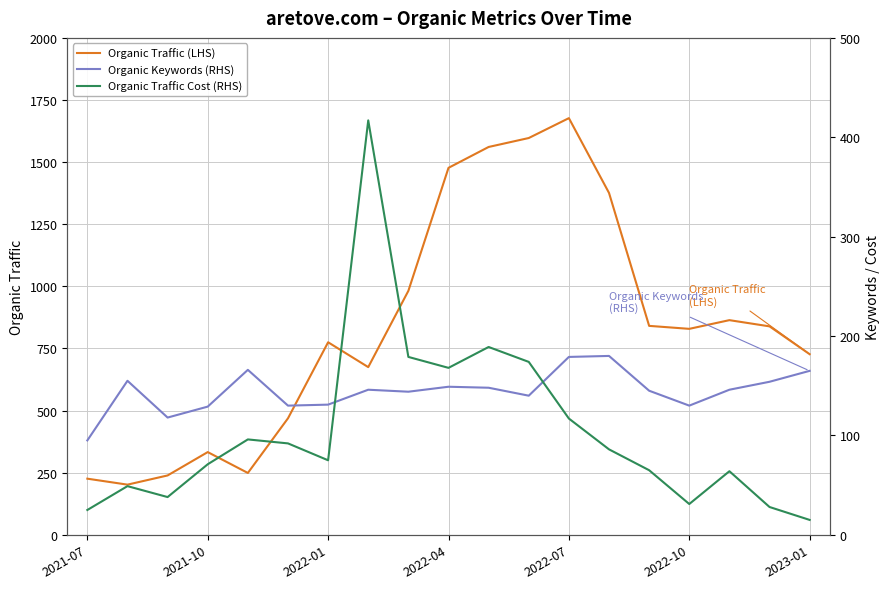

Which category has the highest value in the Organic Traffic (LHS) series?

2022-07